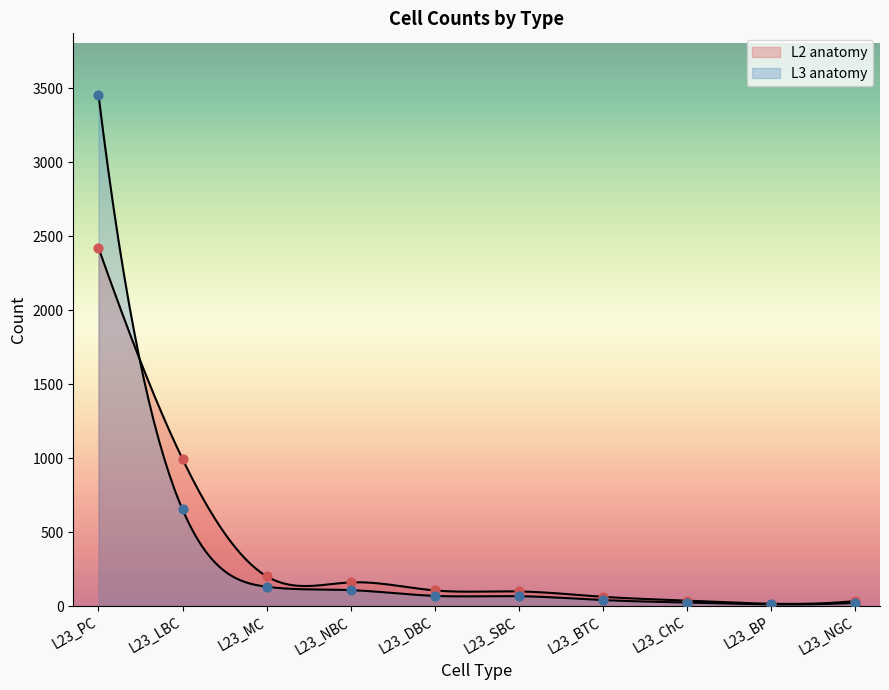

At how many categories does at least one series exceed 1550?

1